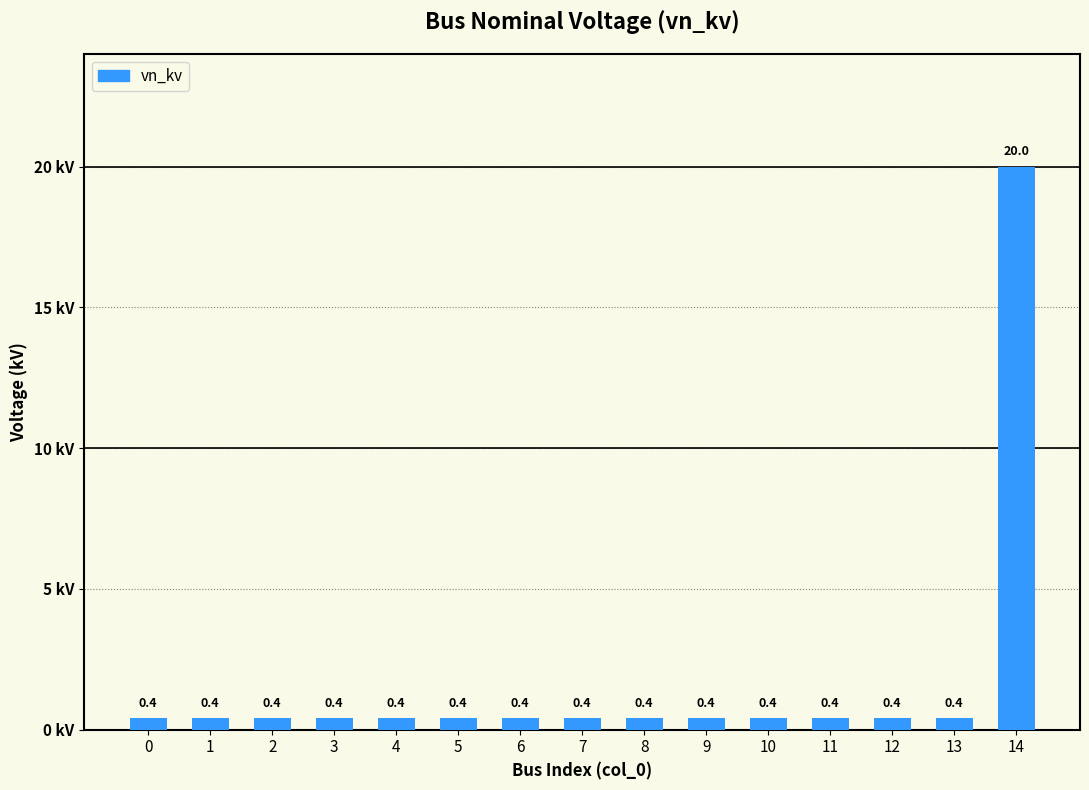

Is it true that the value at 12 is 0.4?

True